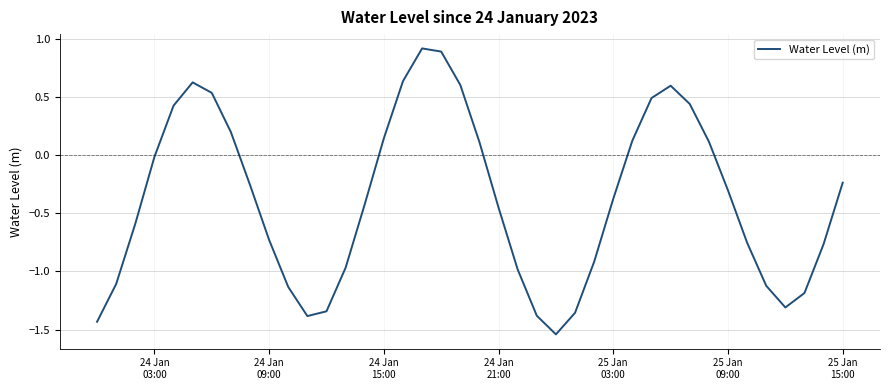

Is this an area chart (filled region under the line)?

No